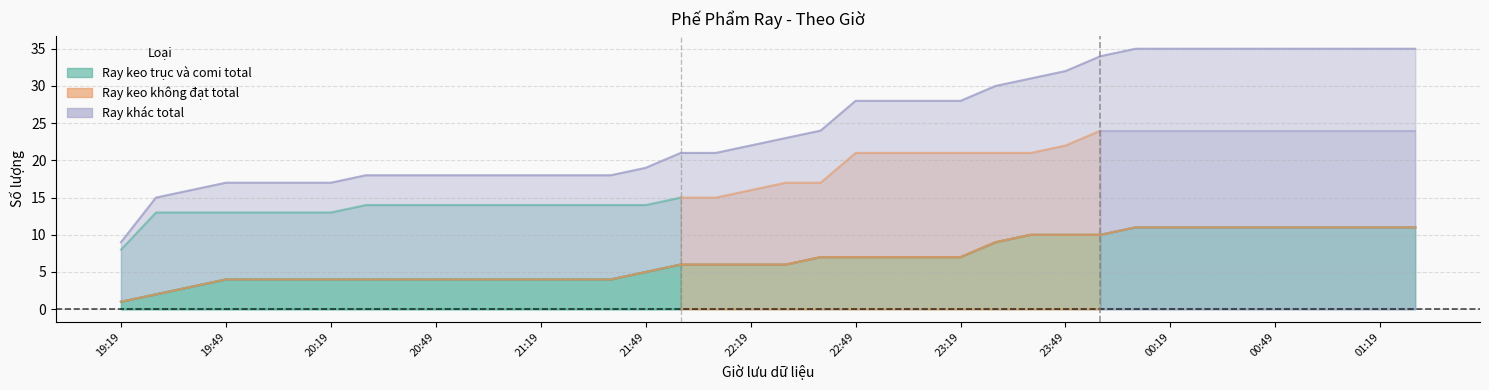

What is the difference between the Ray khác total values at 23:09 and 21:09?

10